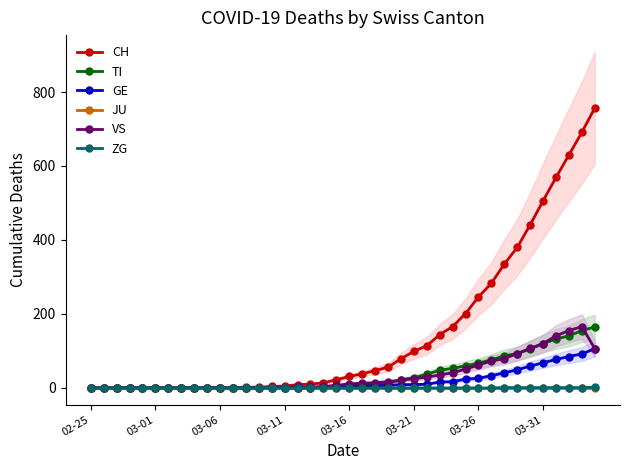

What is the average value of the VS series?

34